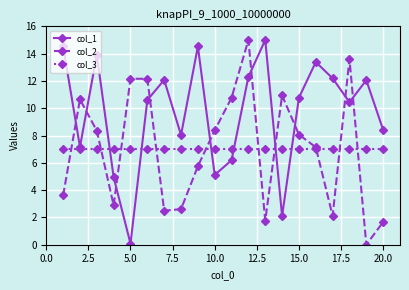

True or false: col_1 and col_2 cross at least once.

True